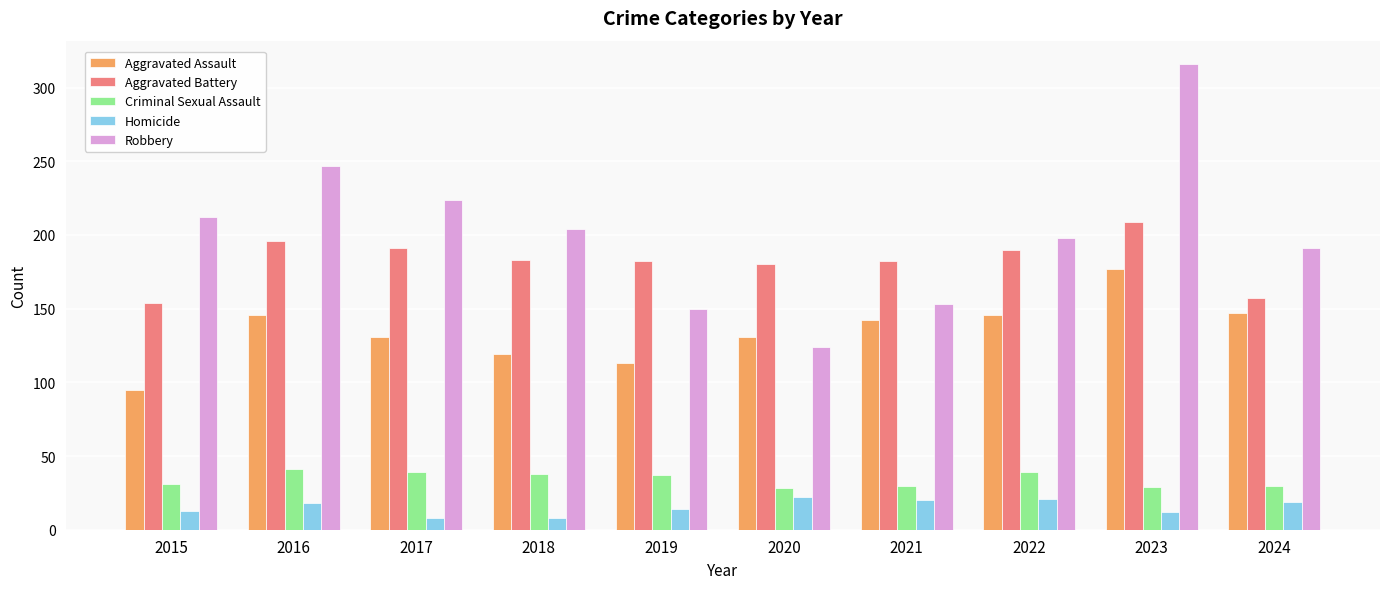

Between 2016 and 2024, which series saw the biggest shift?

Robbery